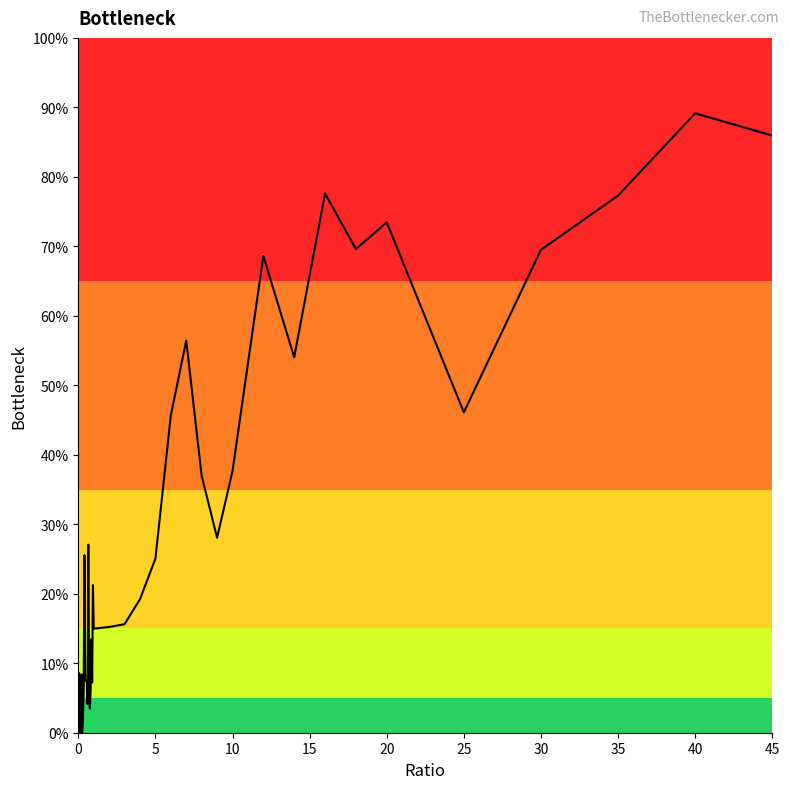

Does the chart display data point markers on the line(s)?

No